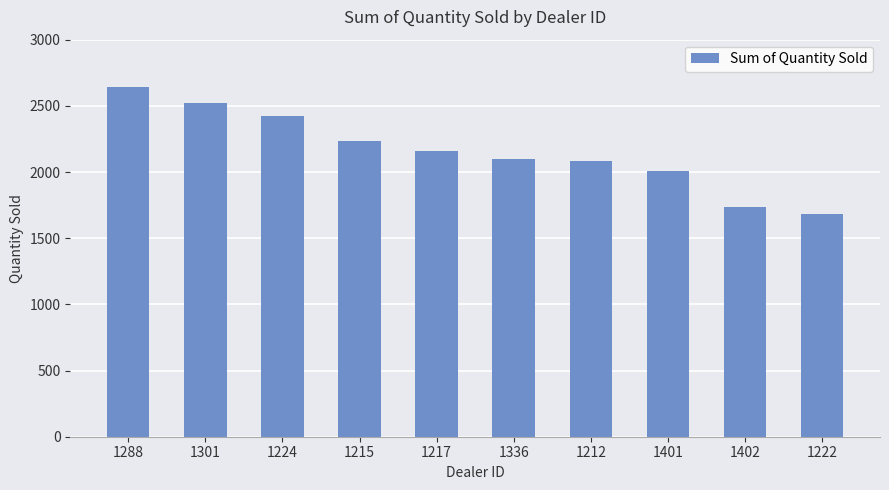

Count the number of data series in this chart.

1